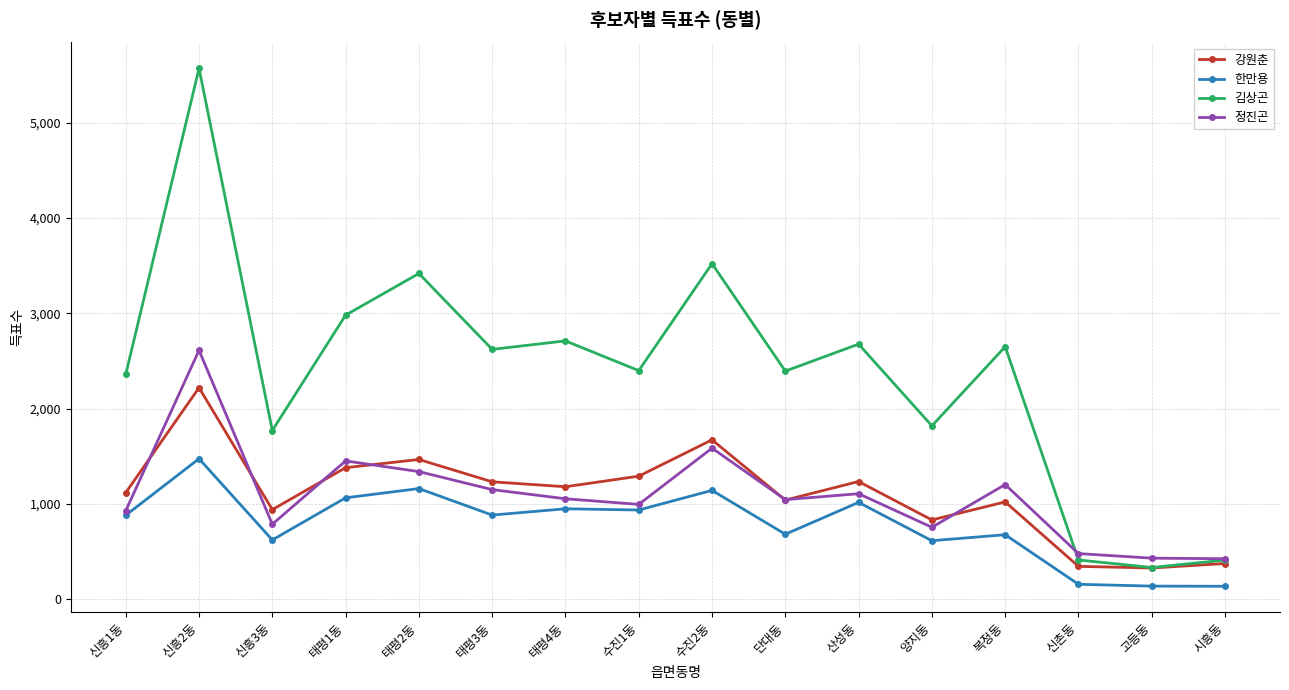

At which label does 정진곤 first exceed 1054?

신흥2동